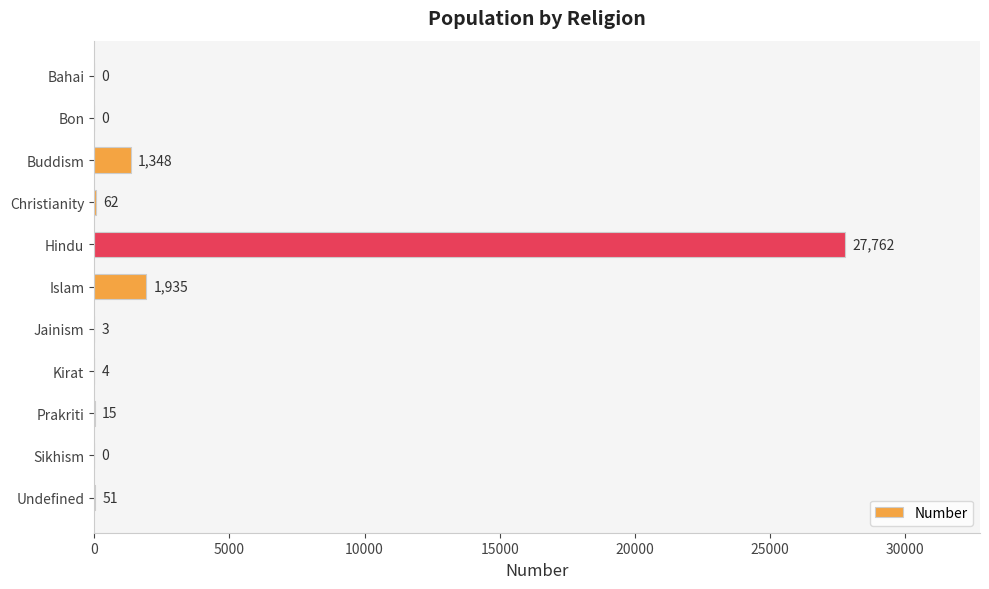

Reading bottom to top, what are all the values shown in this chart?

Undefined=51	Sikhism=0	Prakriti=15	Kirat=4	Jainism=3	Islam=1935	Hindu=27762	Christianity=62	Buddism=1348	Bon=0	Bahai=0